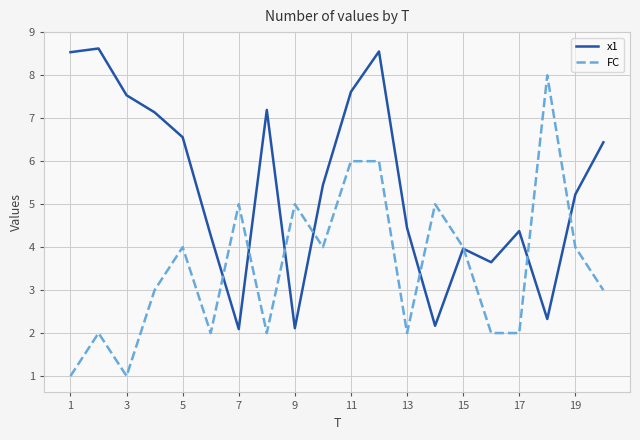

Which series has the largest total across all categories?

x1